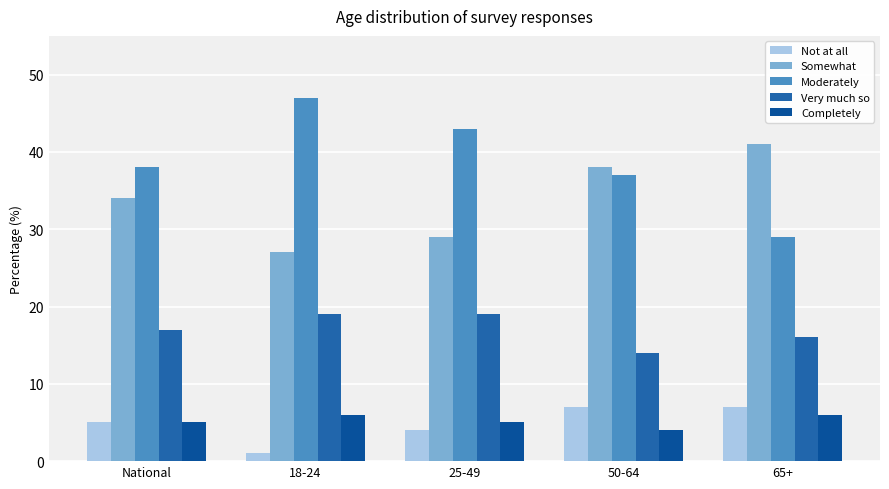

What is the value of the Not at all bar at the 3rd from the left?

4